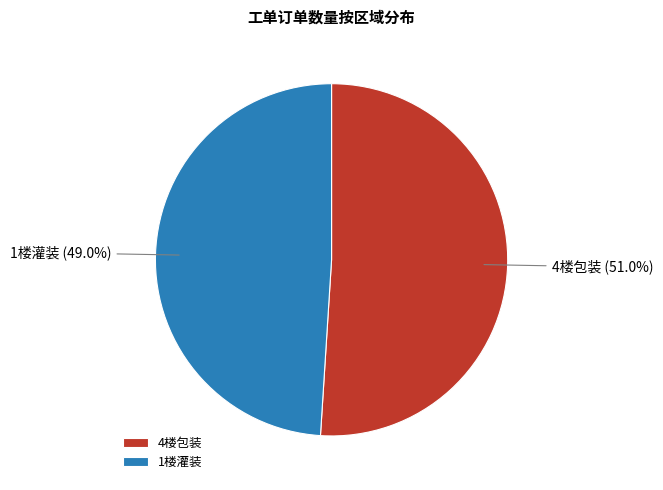

Is 1楼灌装 the majority of the pie?

No